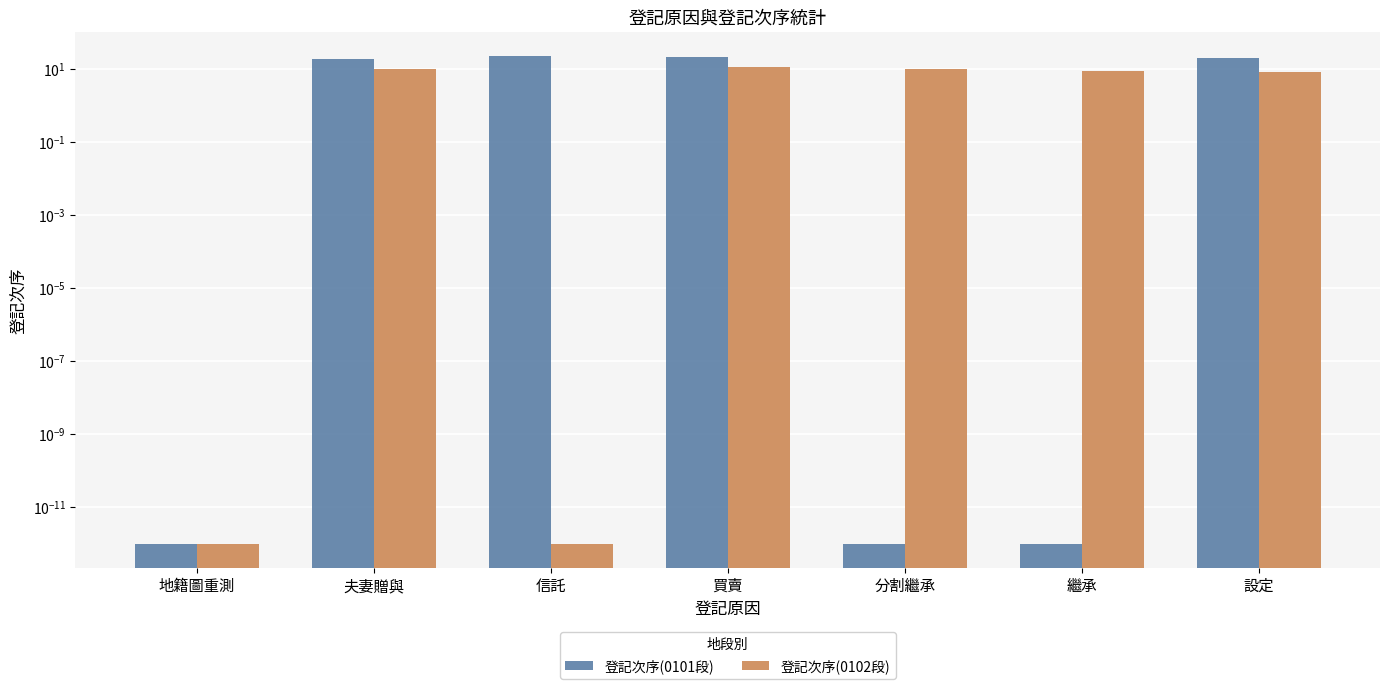

What is the total value across all series at 買賣?

32.0